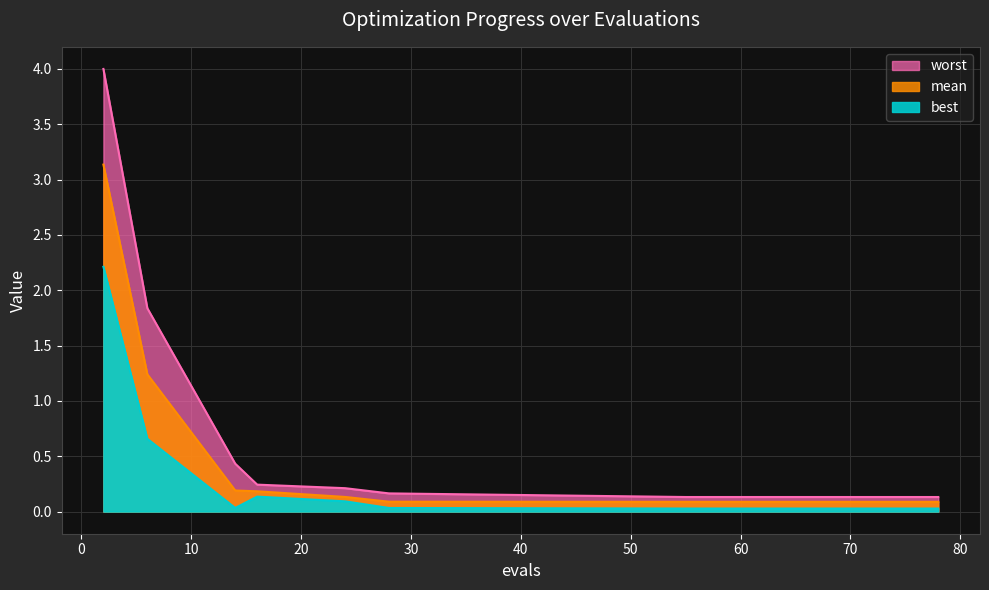

Does the chart have visible grid lines?

Yes